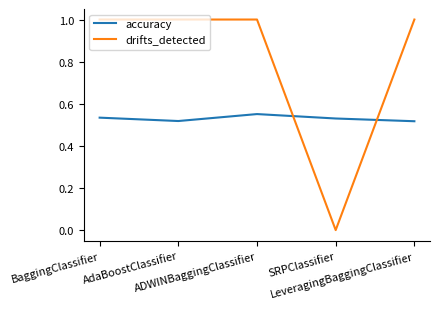

What is the maximum value shown in the chart?

1.0